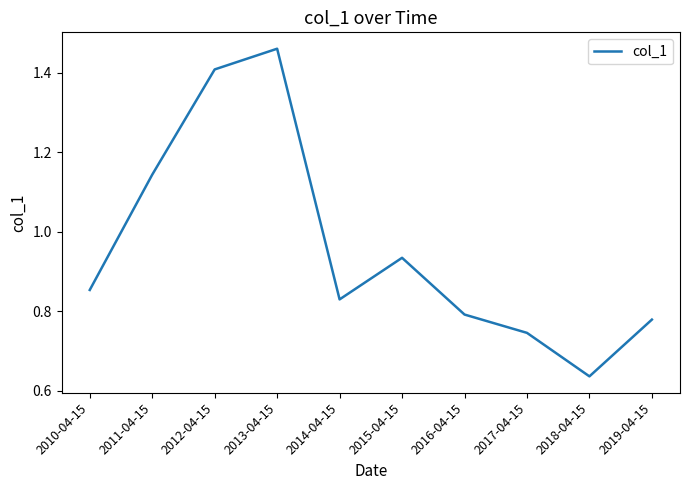

At which label is the value closest to 1?

2015-04-15